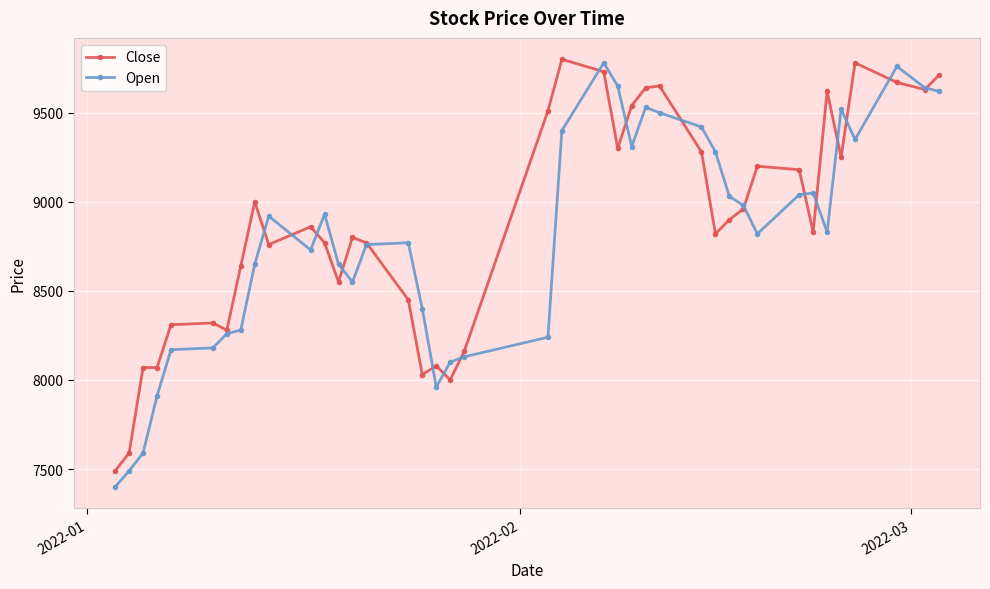

What is the value of the Close point at the 9th from the left?

9000